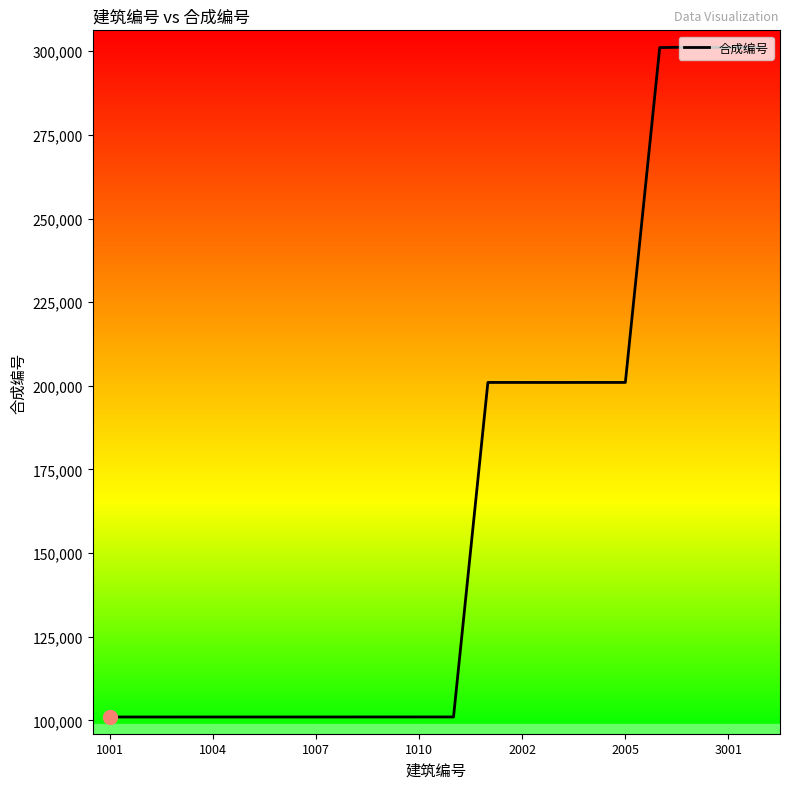

Does the chart display data point markers on the line(s)?

No